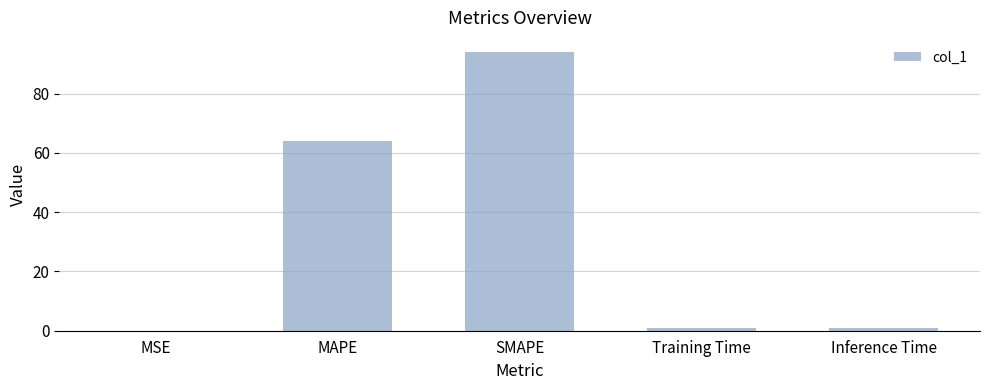

What is the maximum value shown in the chart?

94.1